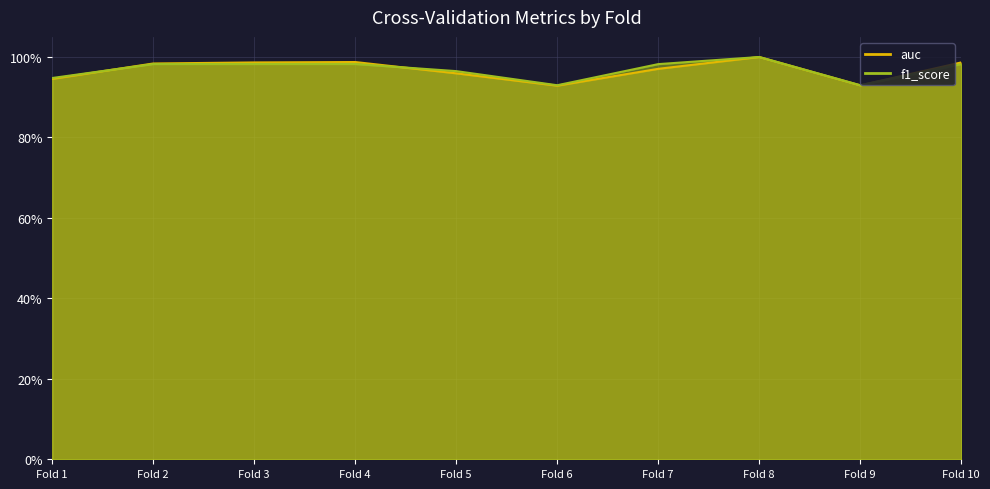

Where is the first local maximum for f1_score?

Fold 4